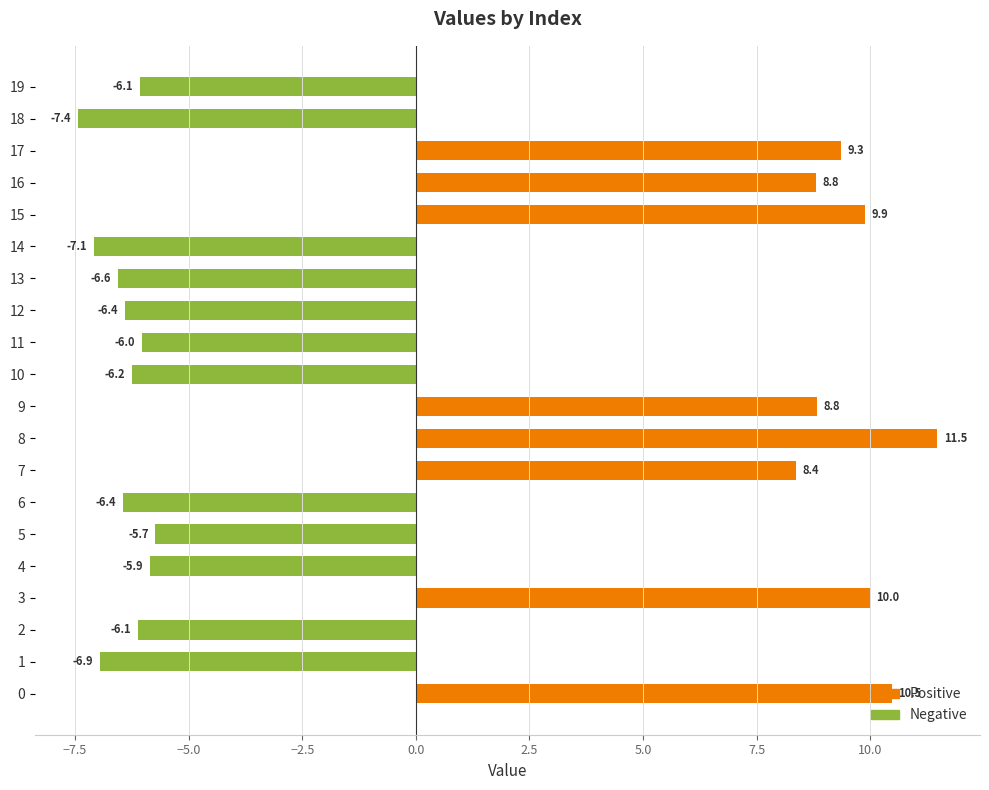

How many bars are there in each group?

2